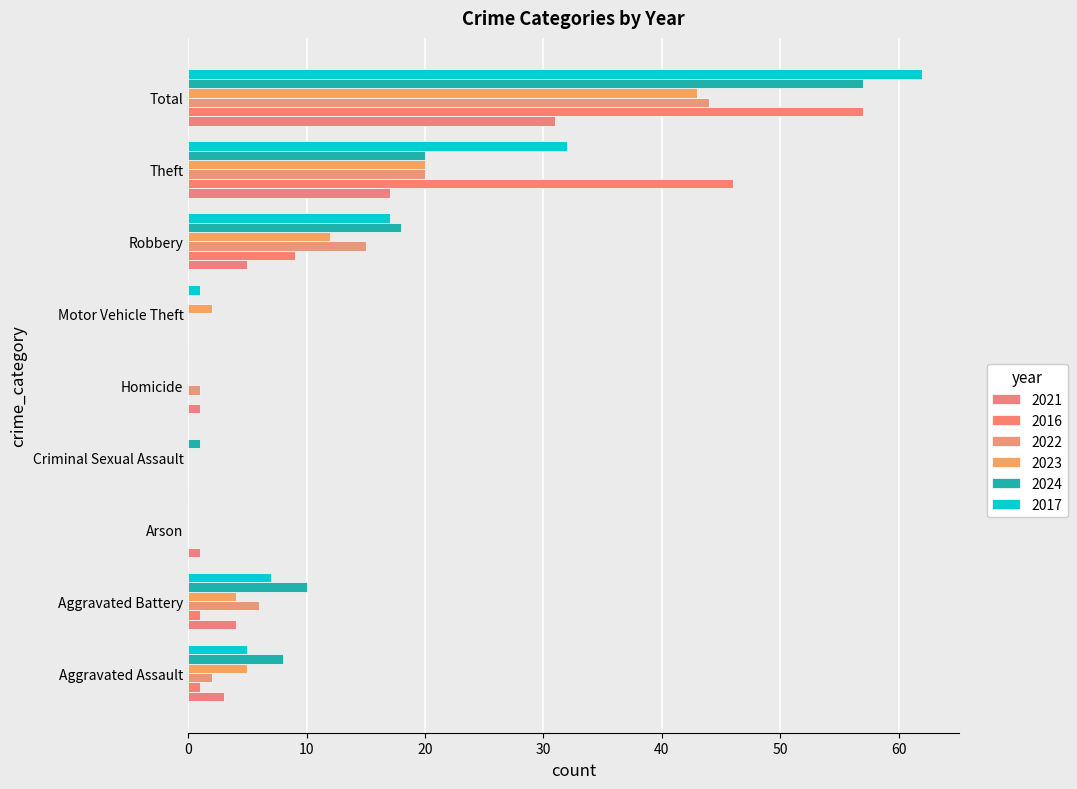

The value of 2021 at Aggravated Battery is 4. True or false?

True